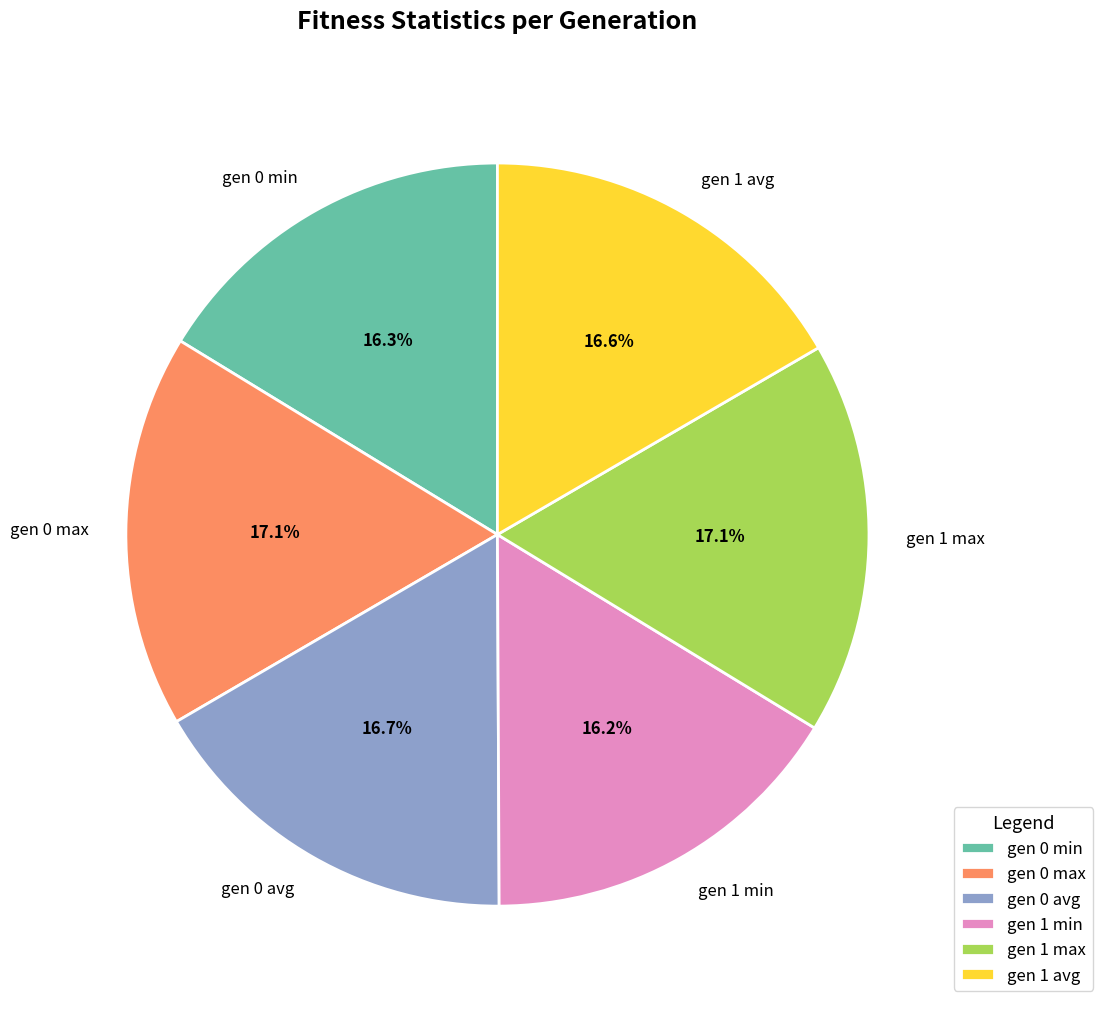

To the nearest percent, what portion does gen 1 min represent?

16%